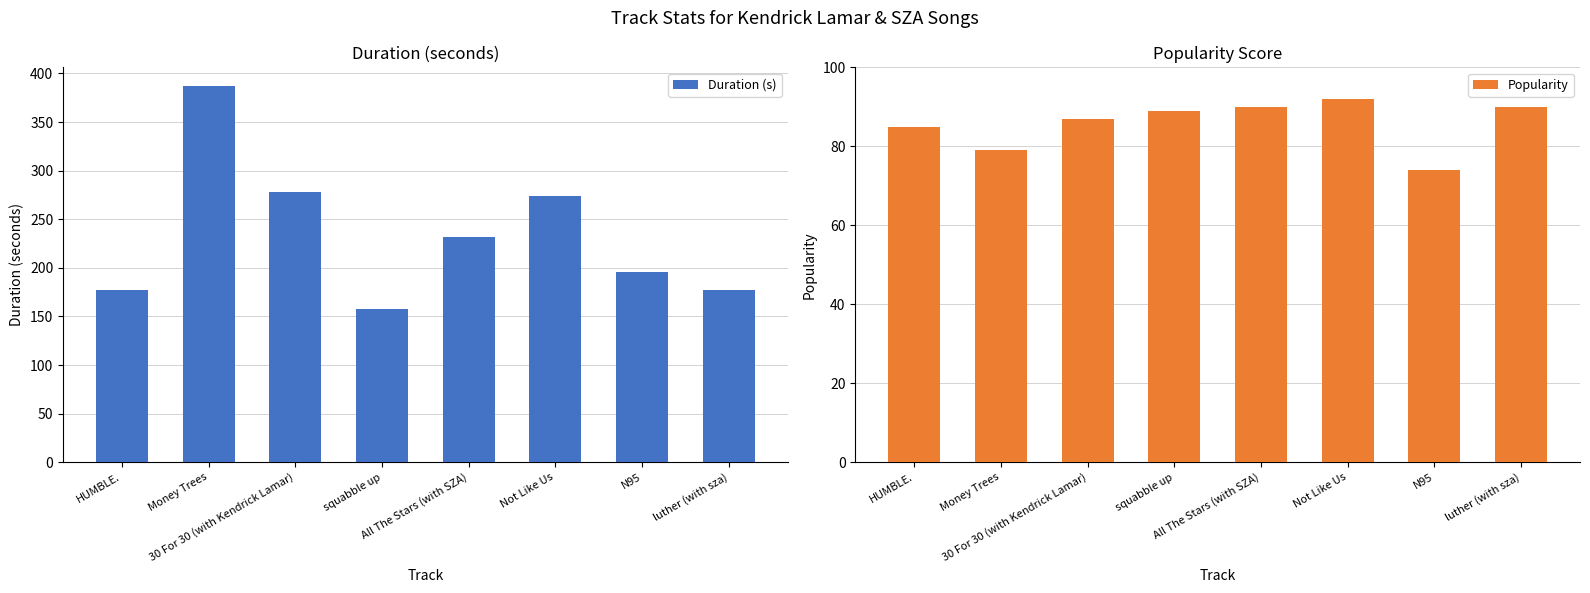

True or false: Popularity has a value of 17.8 at 30 For 30 (with Kendrick Lamar).

False